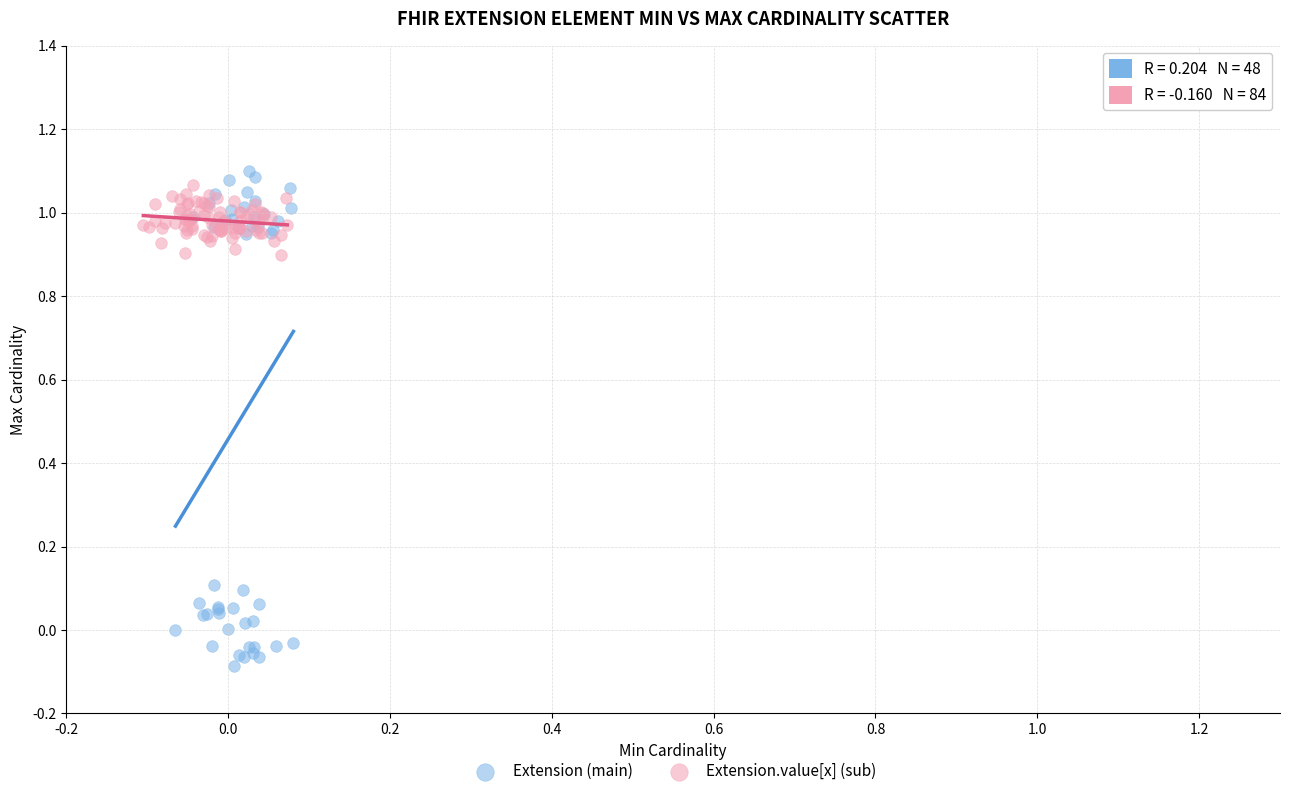

Which series has the widest spread of Y values?

Extension (main)